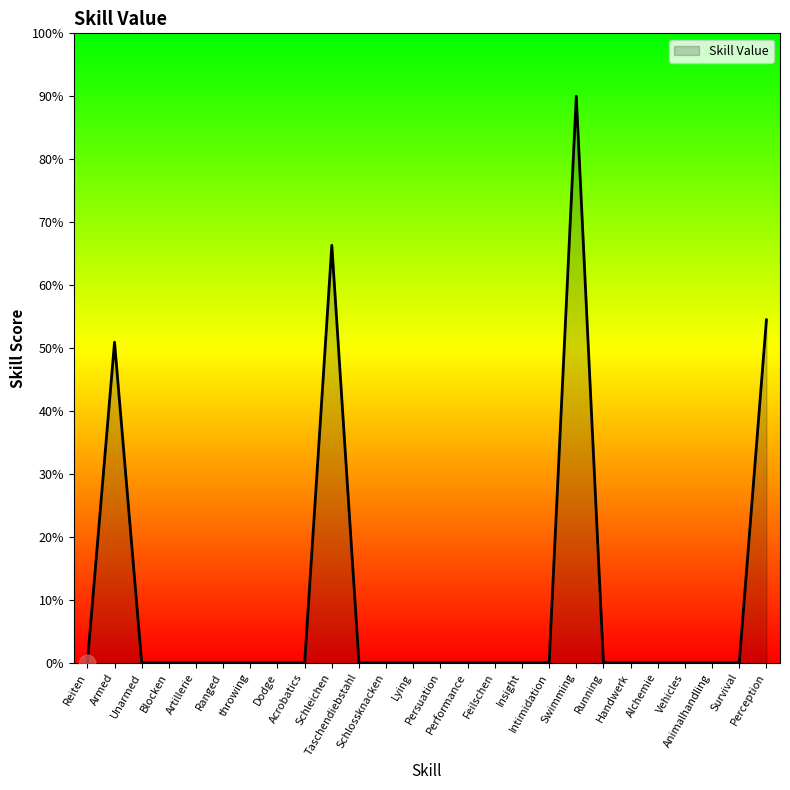

Does the chart display data point markers on the line(s)?

No